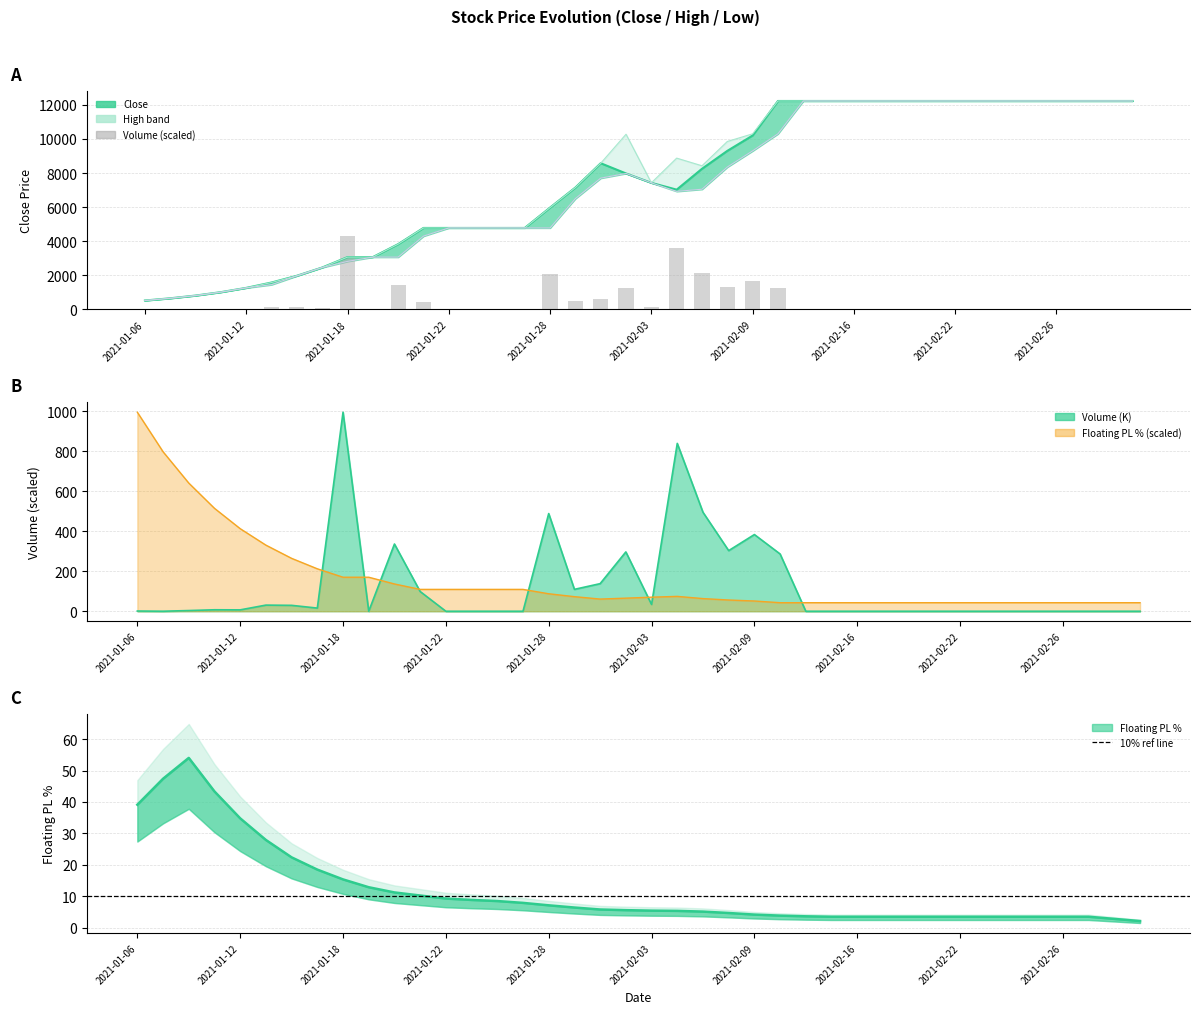

Between 2021-02-05 and 2021-01-14, which is larger?

2021-02-05